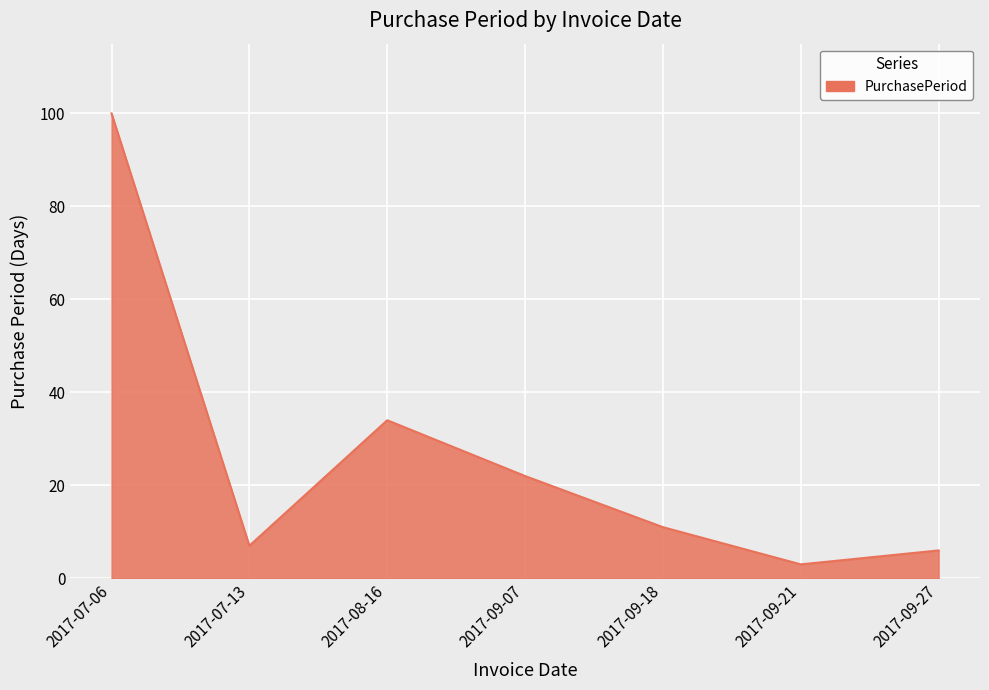

True or false: there are more than 1 points higher than both neighbors.

False